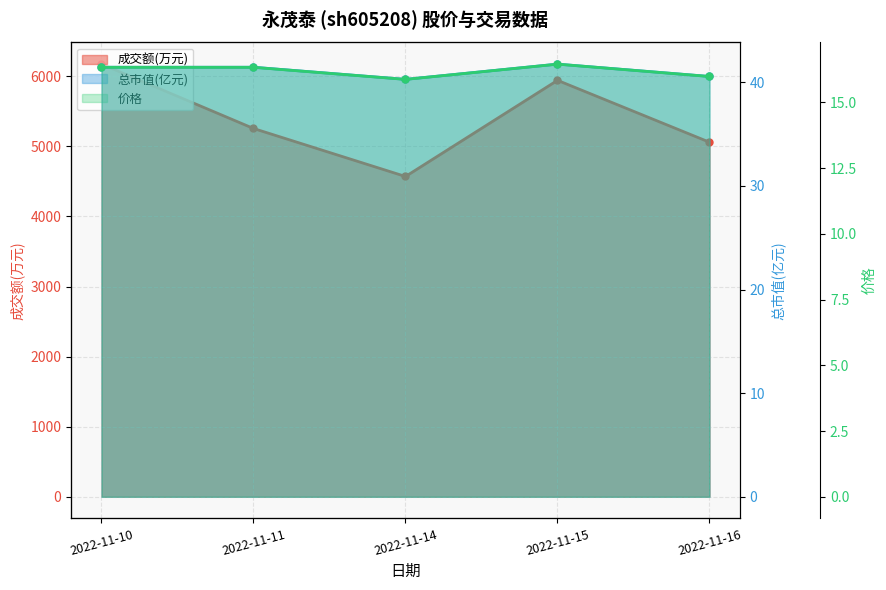

True or false: 价格 has more than 1 interior local peaks.

False